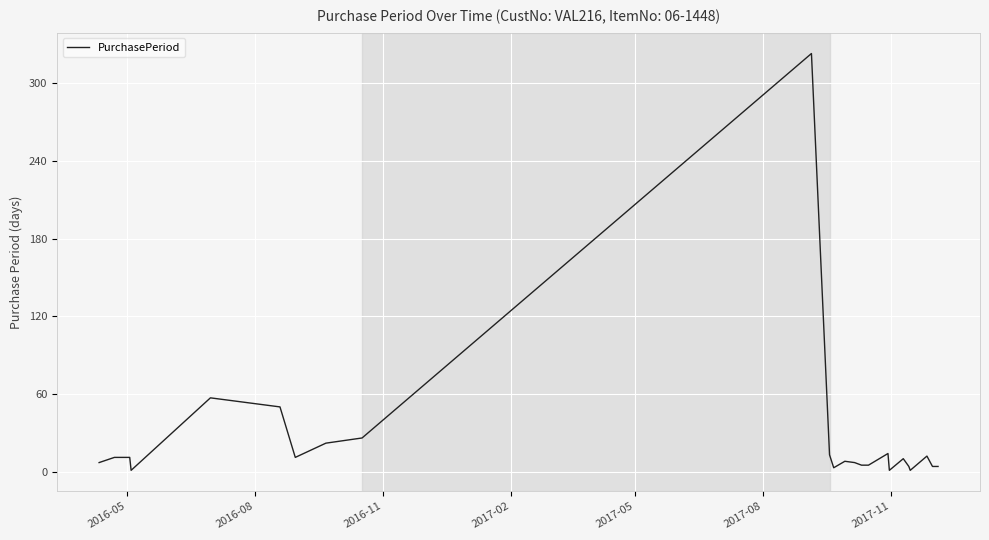

What is the difference between the maximum and minimum values?

322